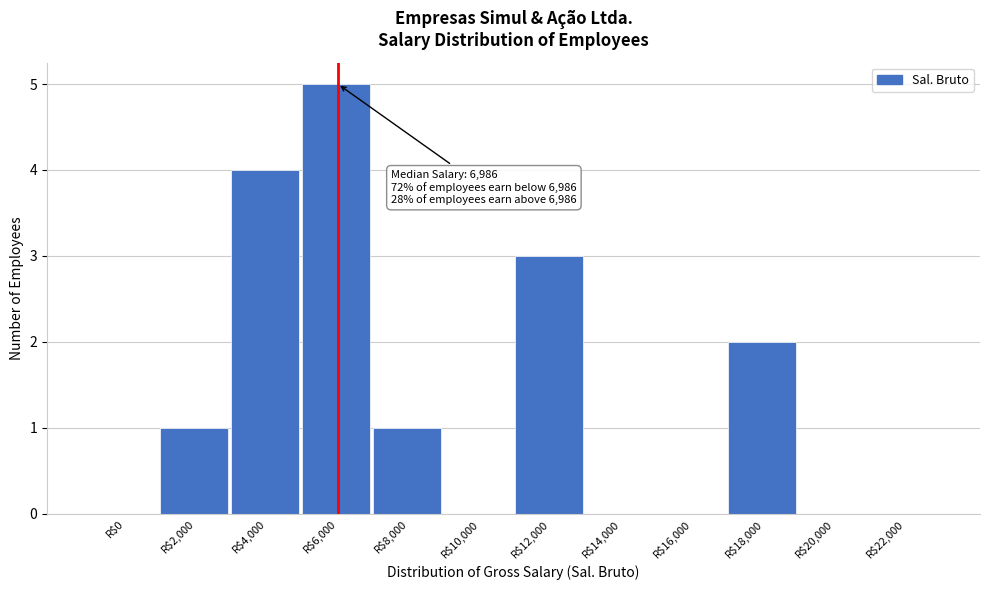

The chart shows a value of 0 at R$22,000. True or false?

True